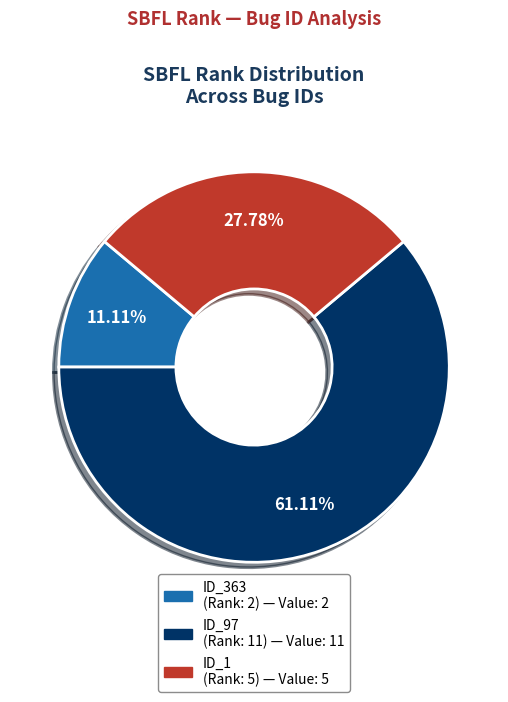

Is there a majority slice in this chart?

Yes